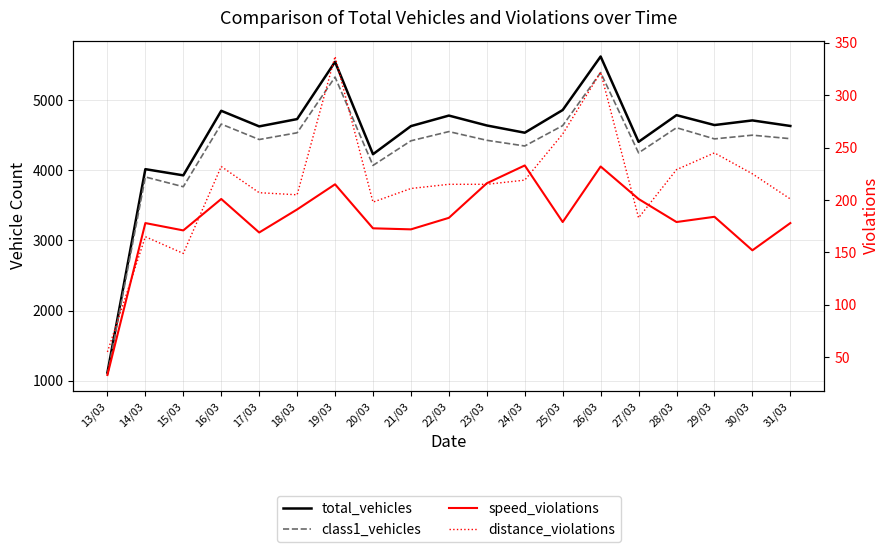

How many intersections are there between speed_violations and distance_violations?

6